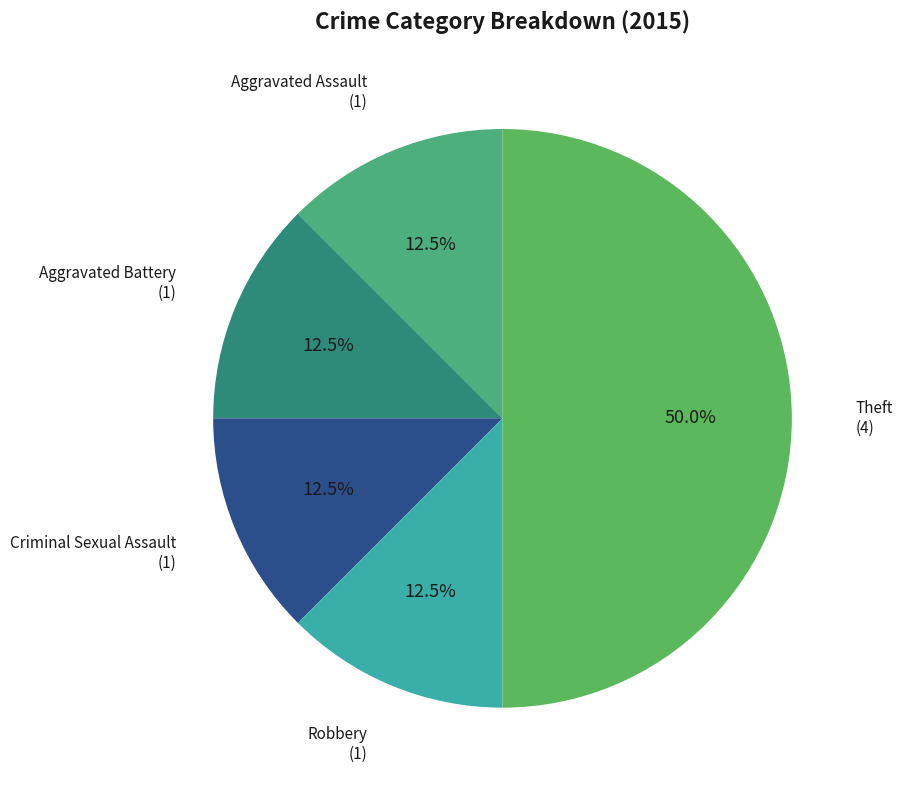

Does Criminal Sexual Assault account for over 50% of the chart?

No